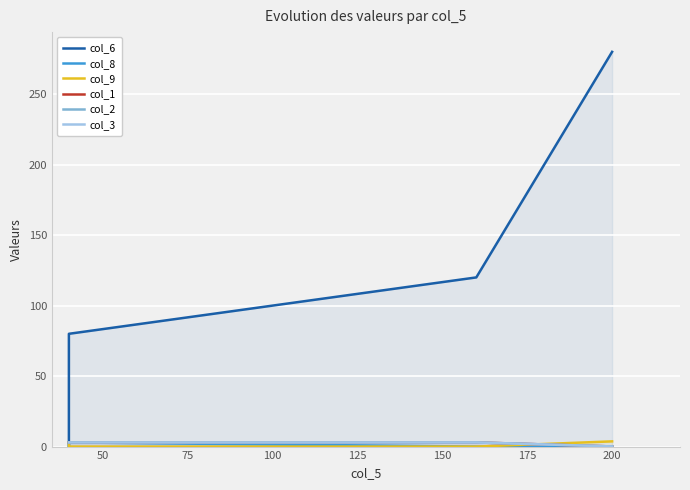

True or false: col_8 and col_1 cross at least once.

False